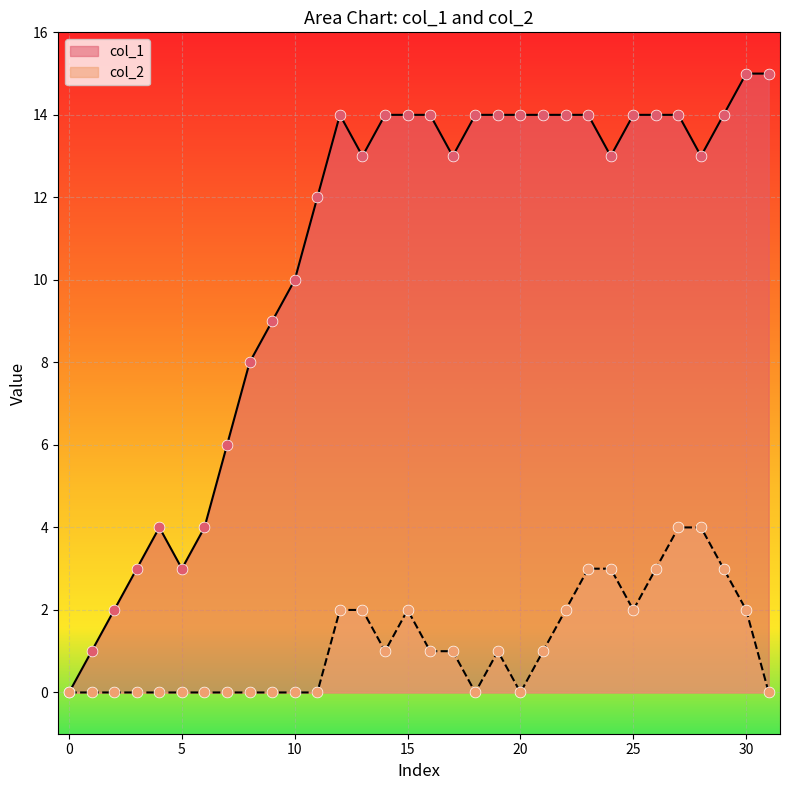

What are all the series names shown in the legend?

col_1, col_2